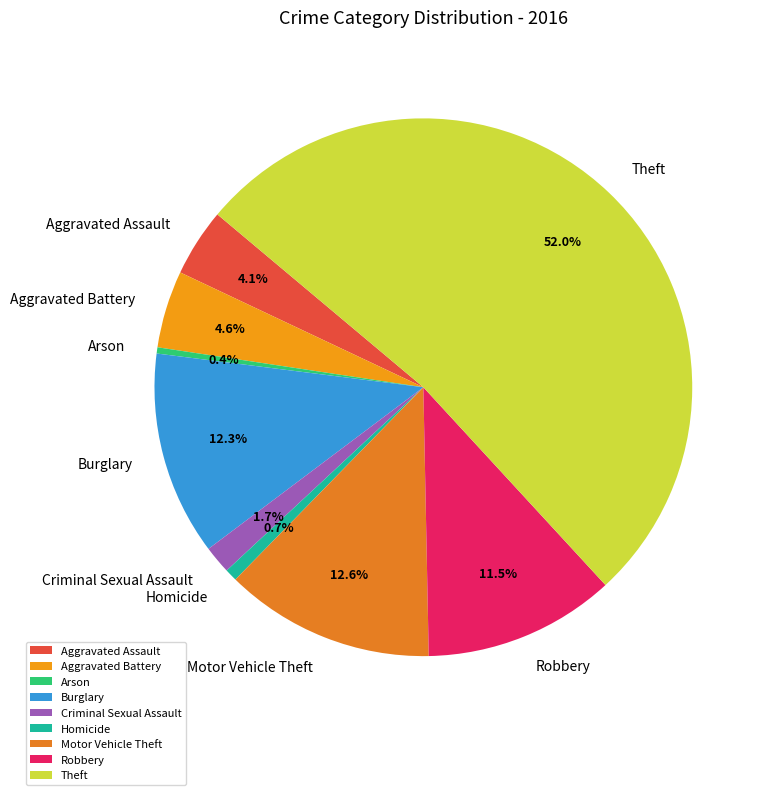

Is it true that Aggravated Battery is 10% of the pie?

False